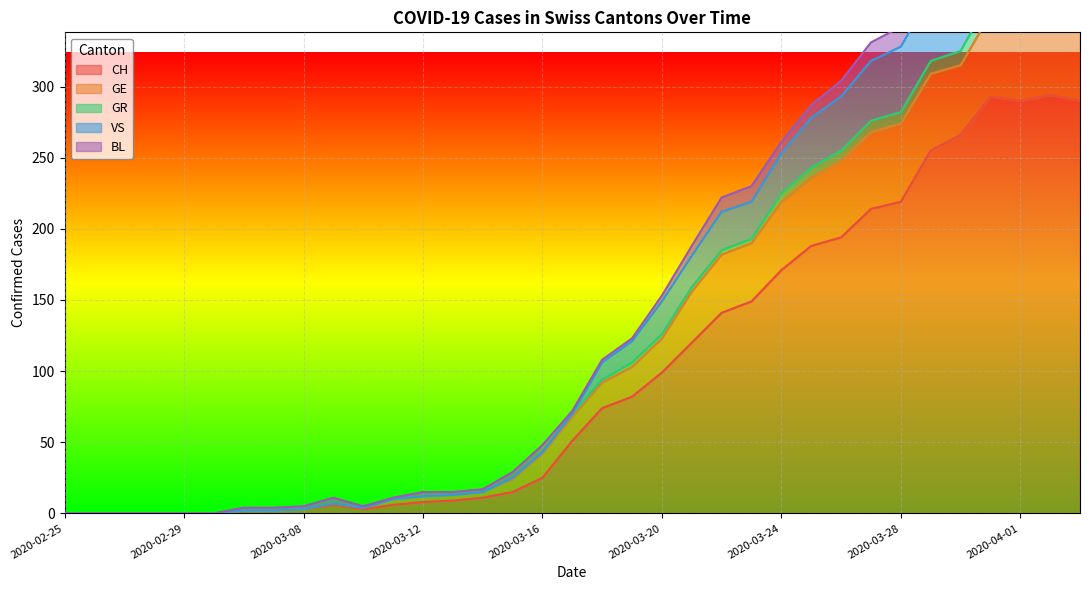

What is the difference between the maximum and second lowest values in the VS series?

437